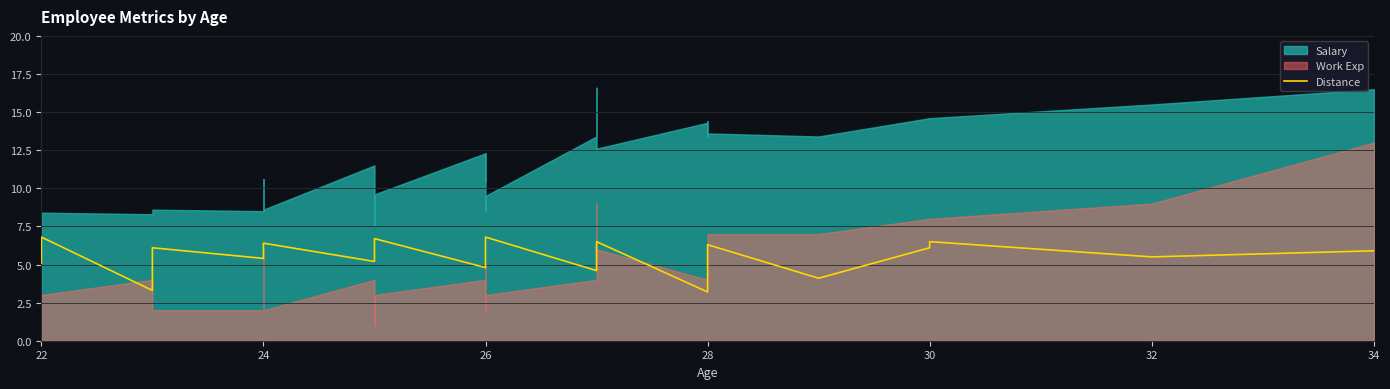

The value at 22 is 1.7. True or false?

False